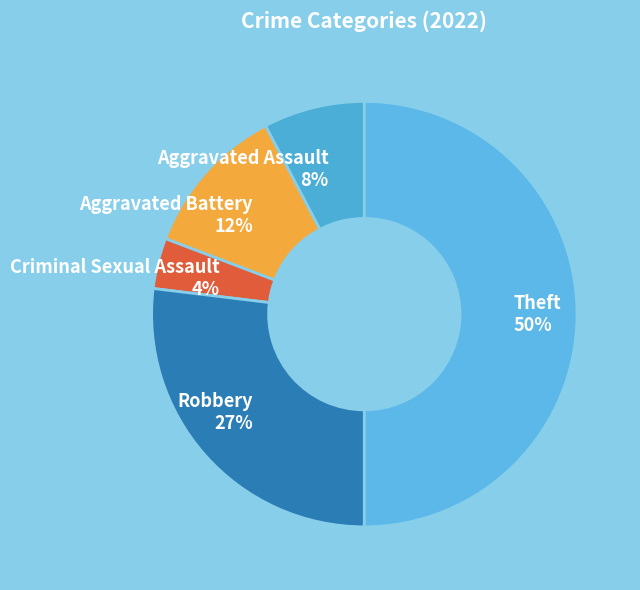

Rank the categories by value from lowest to highest.

Criminal Sexual Assault, Aggravated Assault, Aggravated Battery, Robbery, Theft